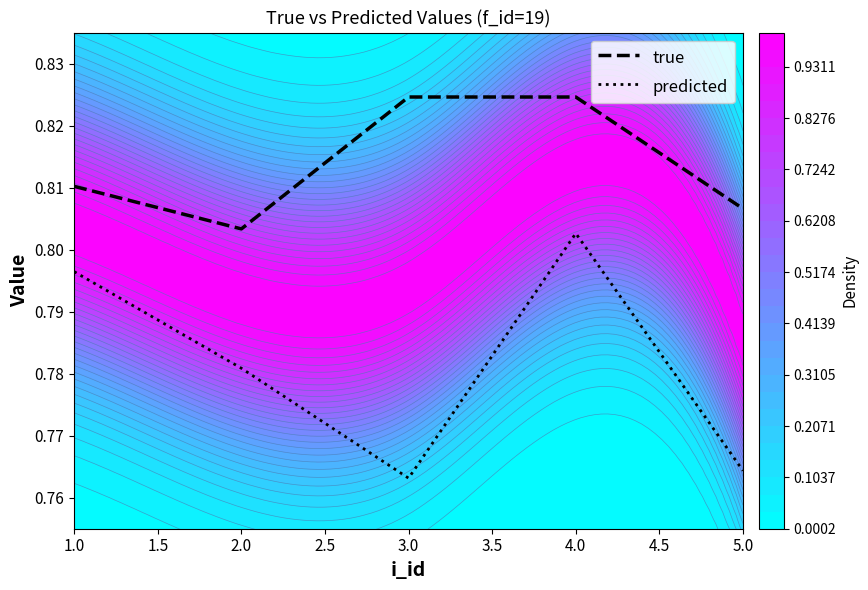

Reading left to right, extract all data points from this chart.

true: 0.8	0.8	0.8	0.8	0.8
predicted: 0.8	0.8	0.8	0.8	0.8